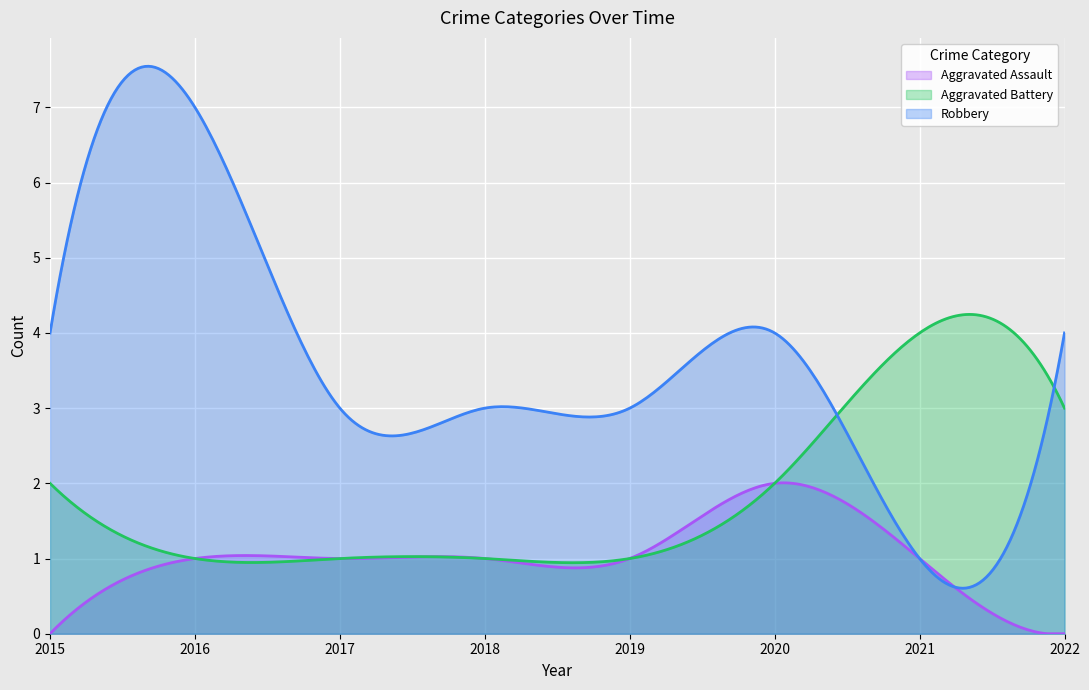

At how many categories does at least one series exceed 5?

1